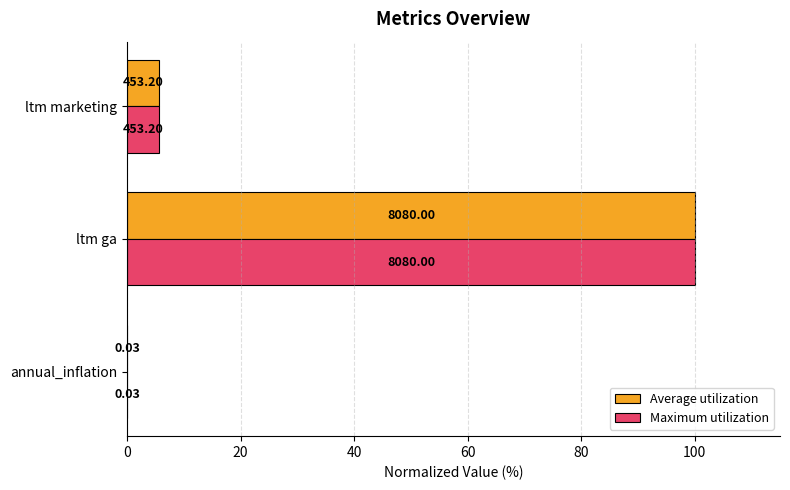

What are all the series names shown in the legend?

Average utilization, Maximum utilization